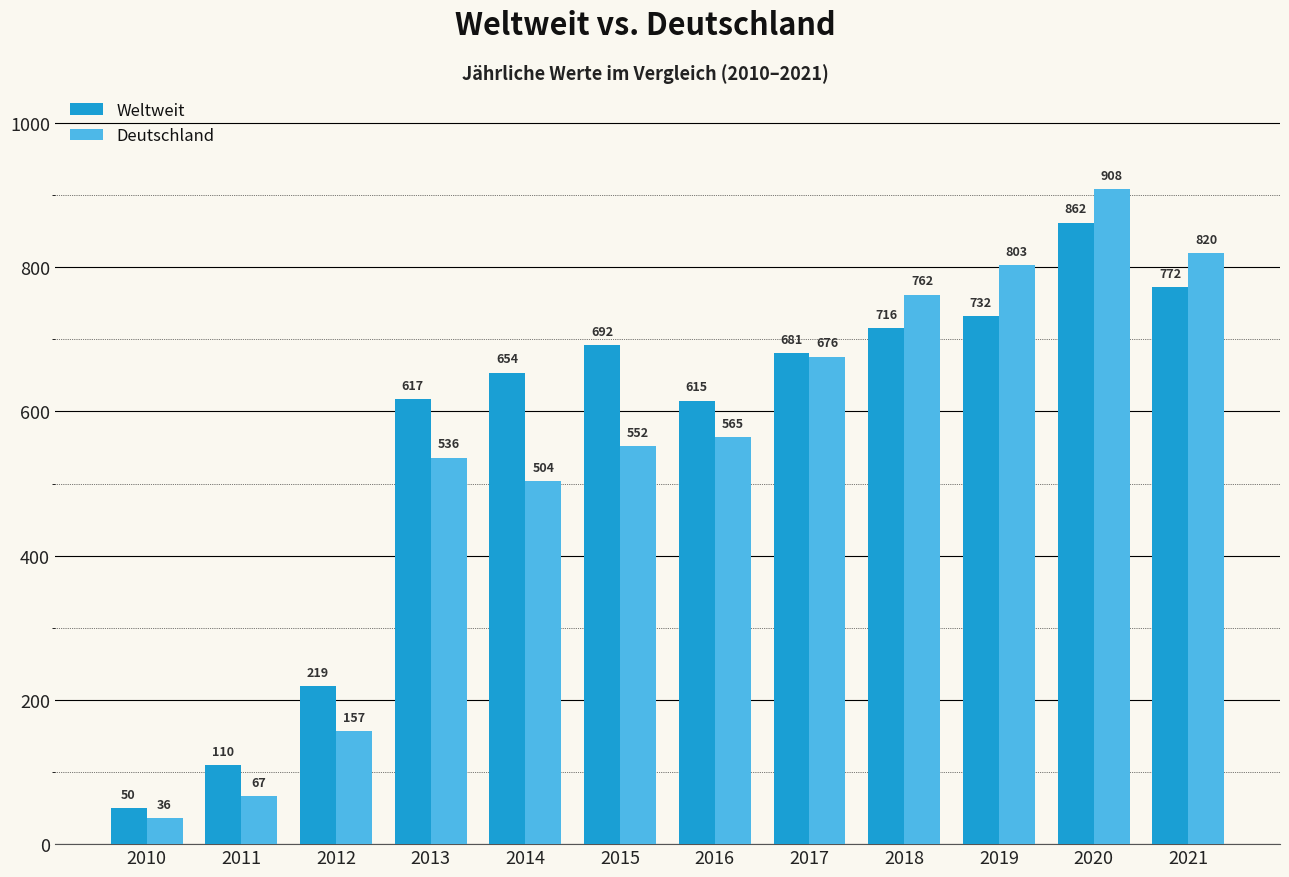

Are the bars horizontal?

No